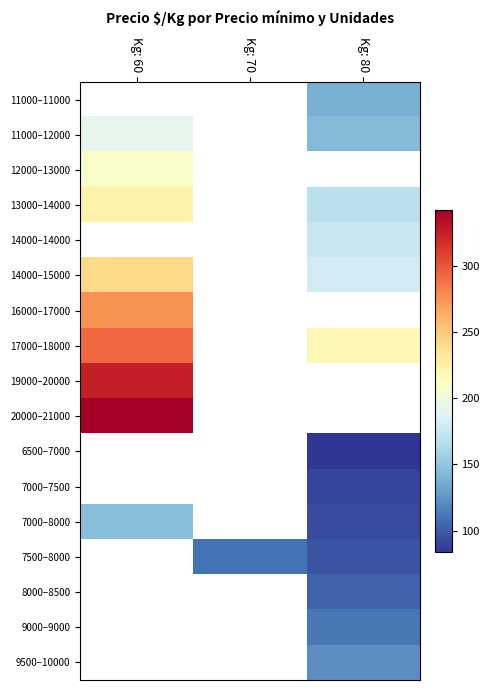

Which series changed the most between Kg: 70 and Kg: 80?

7500–8000